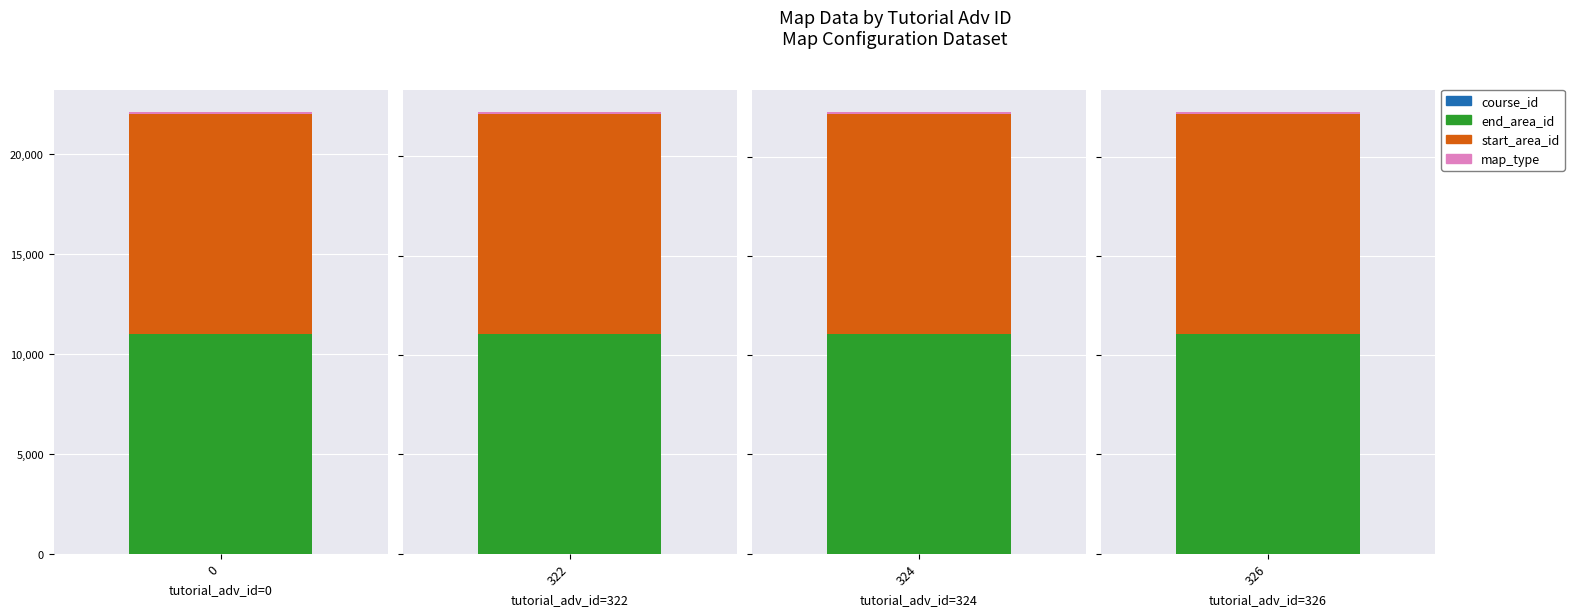

What is the maximum value shown in the chart?

11074